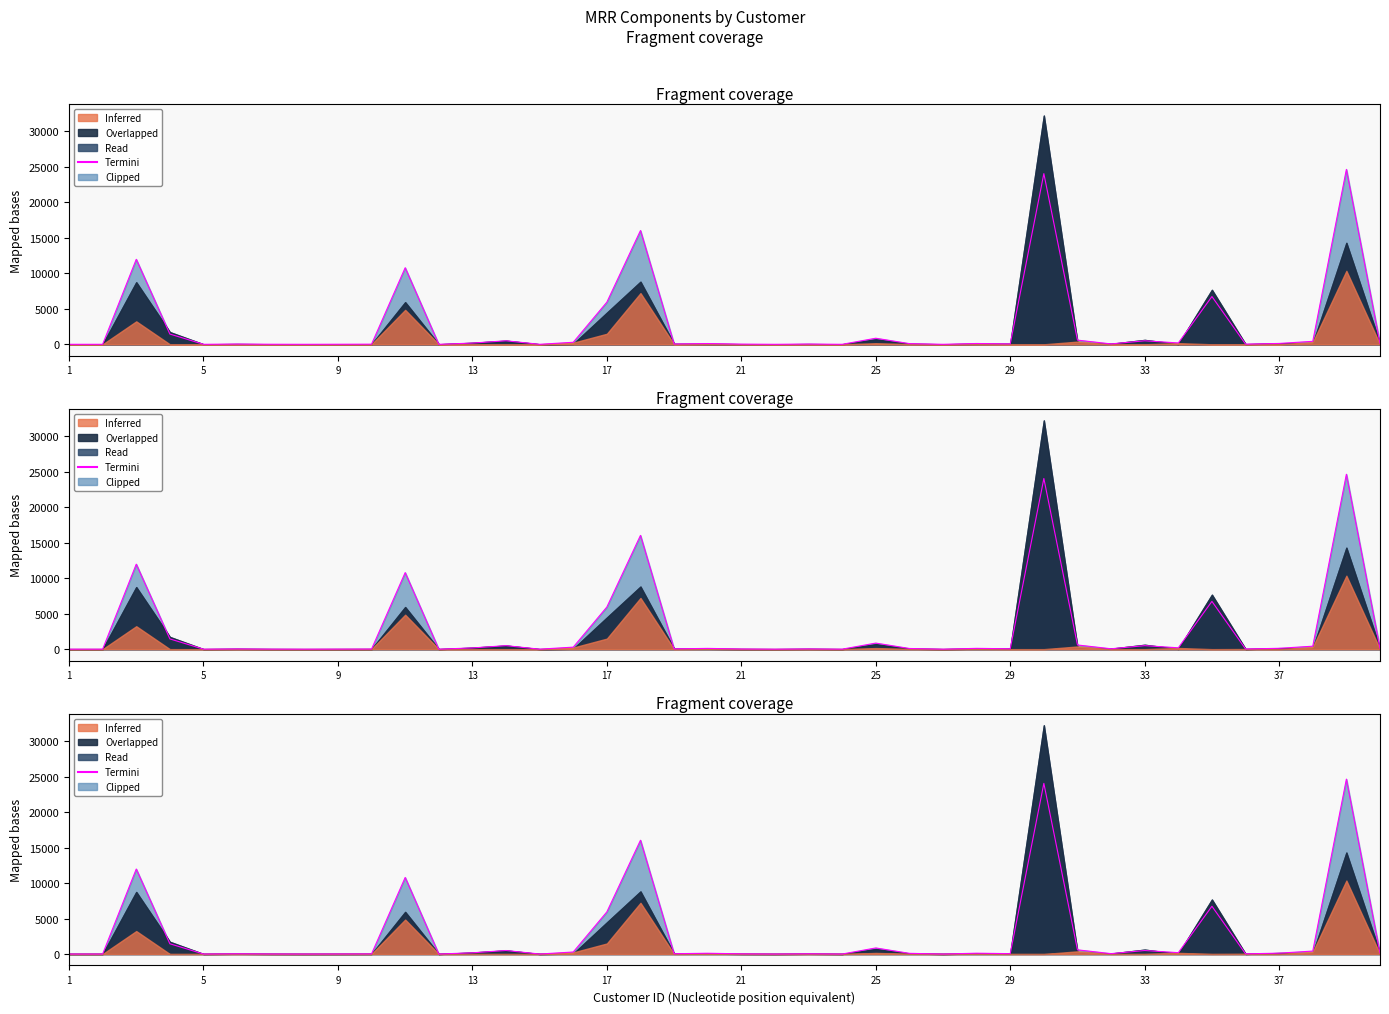

How many interior local peaks (higher than both neighbors) does the data have?

13